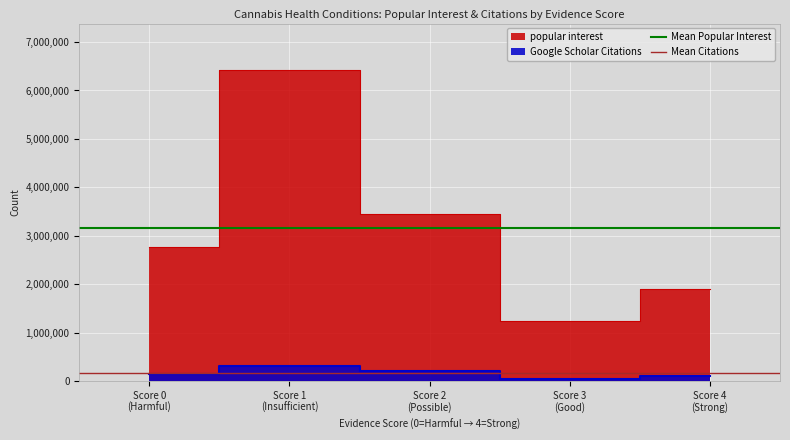

The Mean Popular Interest series shows 5207405 at Score 0
(Harmful). True or false?

False